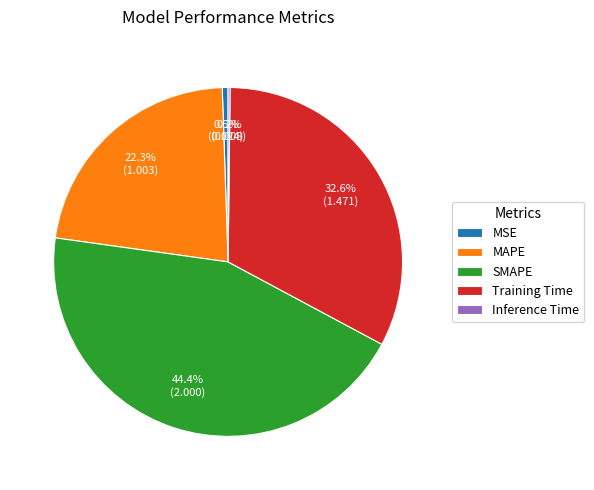

Which category has the biggest portion of the pie?

SMAPE